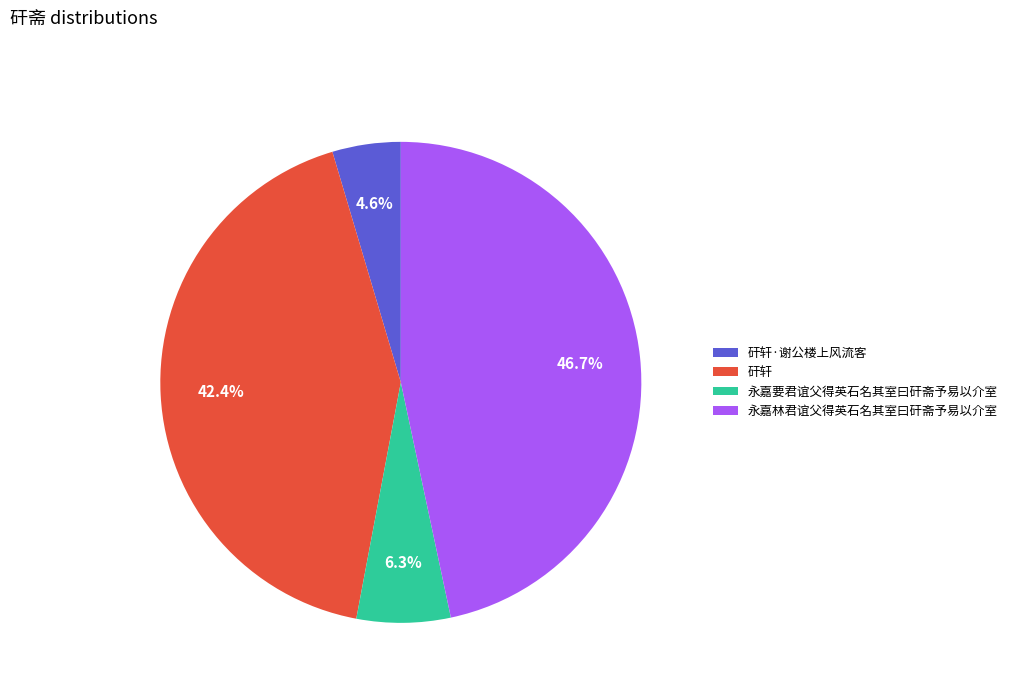

What percentage is the 永嘉林君谊父得英石名其室曰矸斋予易以介室 slice, to the nearest percent?

47%